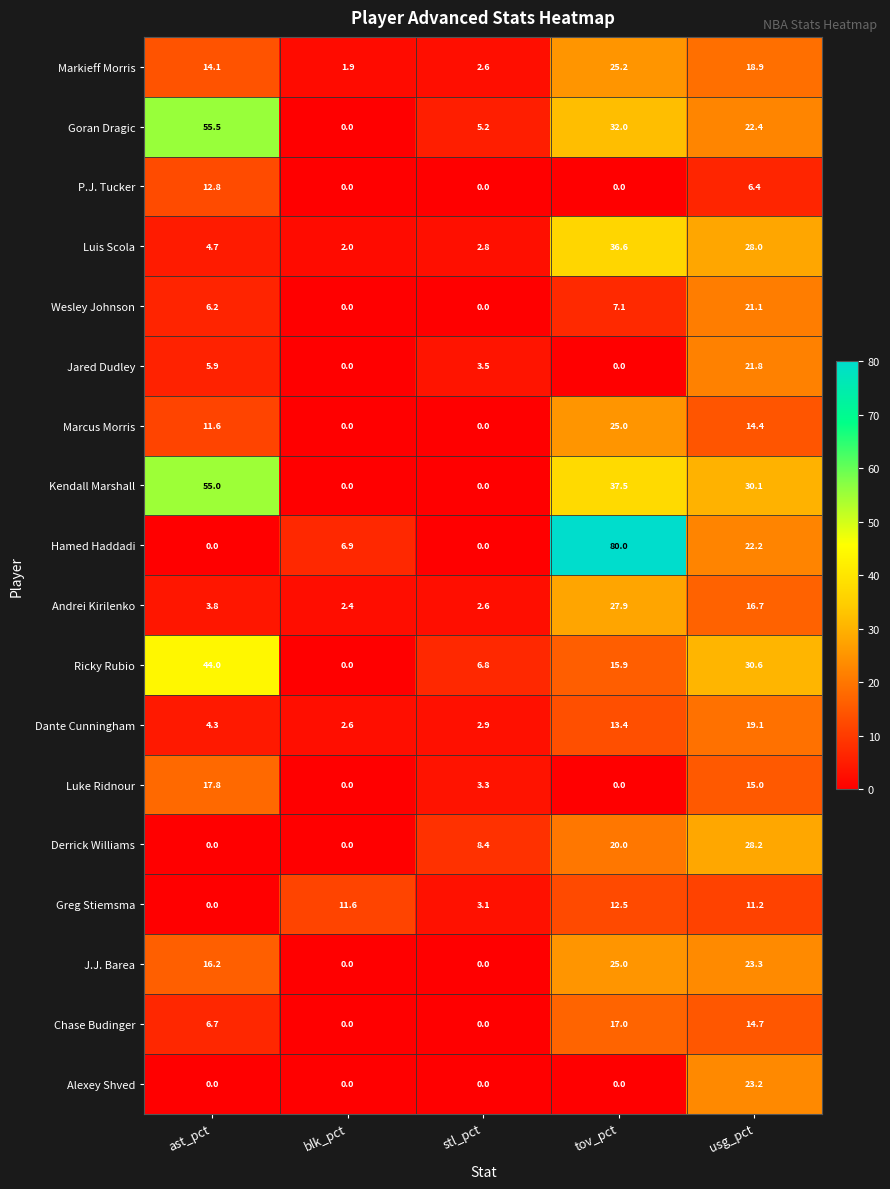

At how many categories does at least one series exceed 0?

5